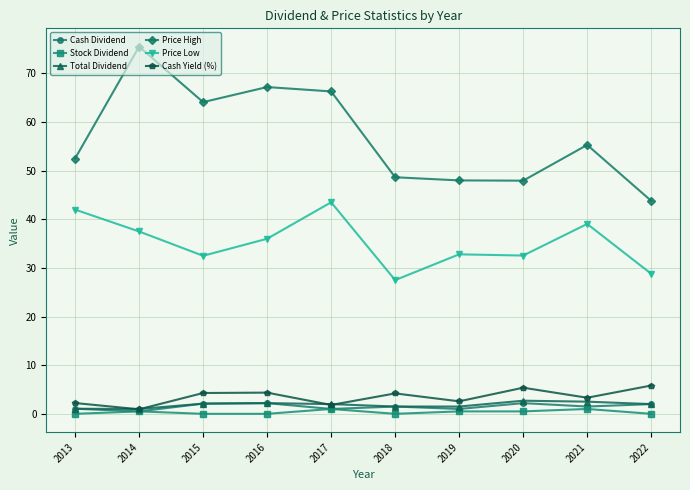

The value of Price Low at 2021 is 52.1. True or false?

False